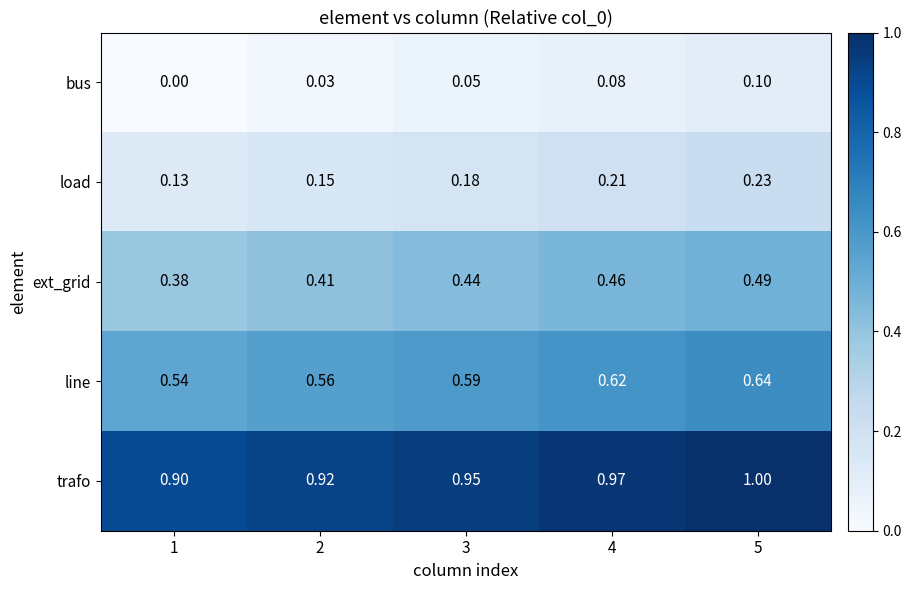

Which series has the largest range (max minus min)?

ext_grid